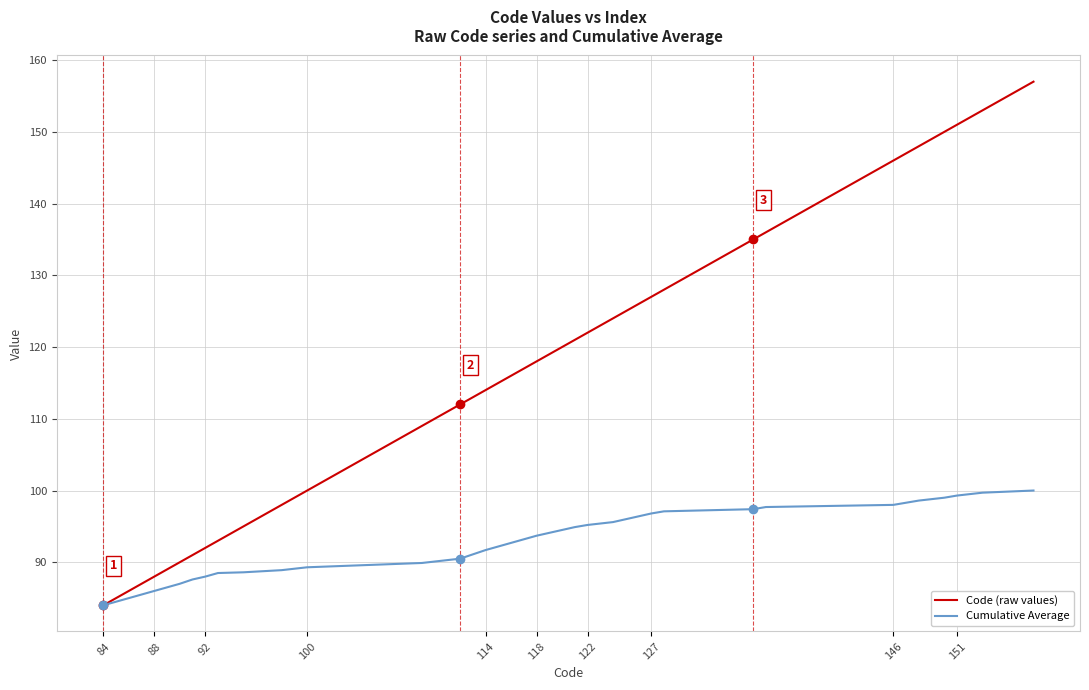

What is the average value of the Code (raw values) series?

117.0